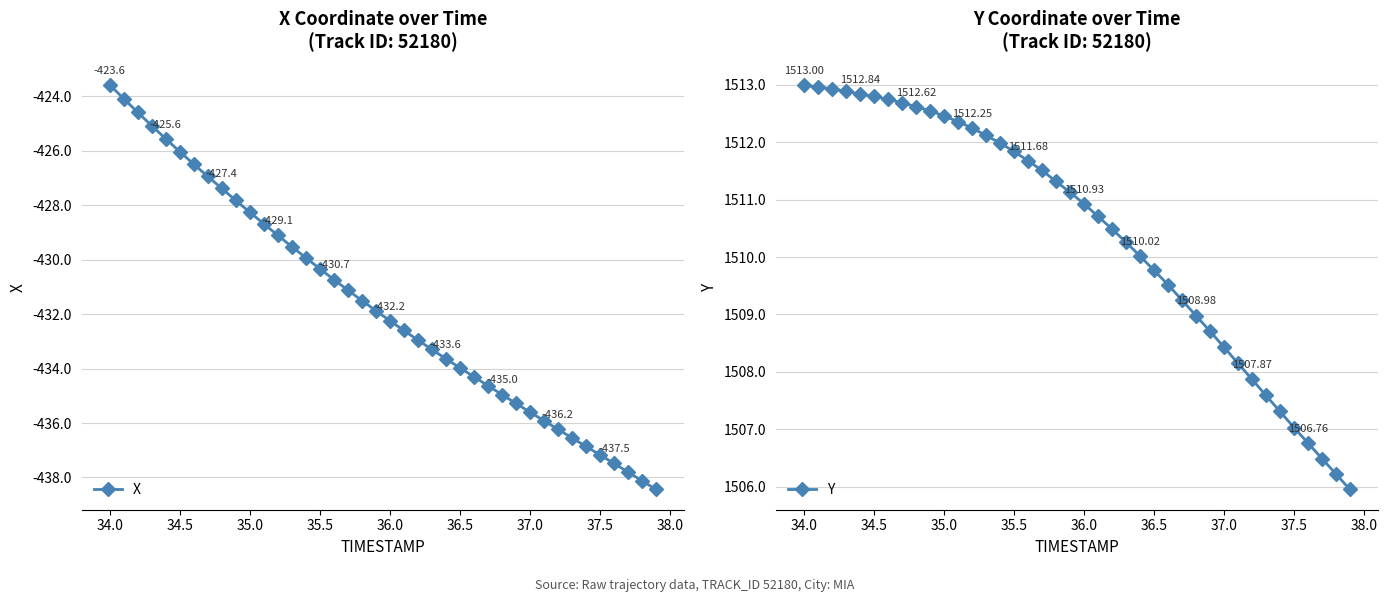

What value does the X series have at 37.0?

-435.6